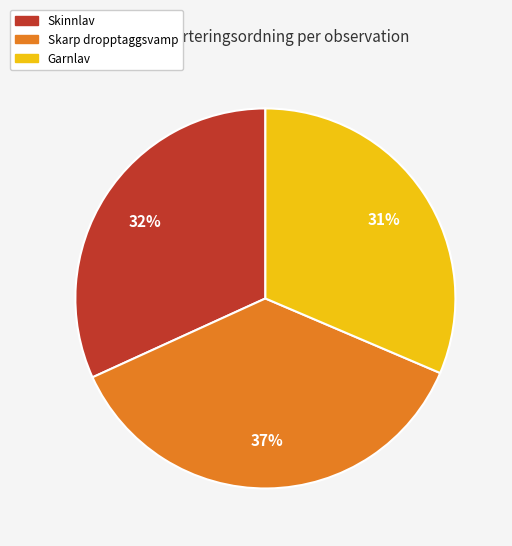

Which category has the biggest portion of the pie?

Skarp dropptaggsvamp